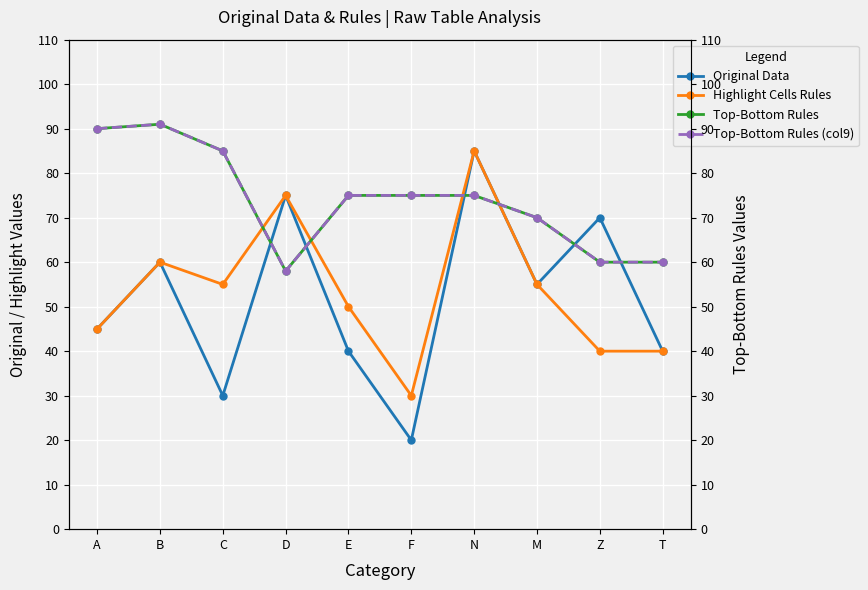

What is the spread (max minus min) of values at E?

35